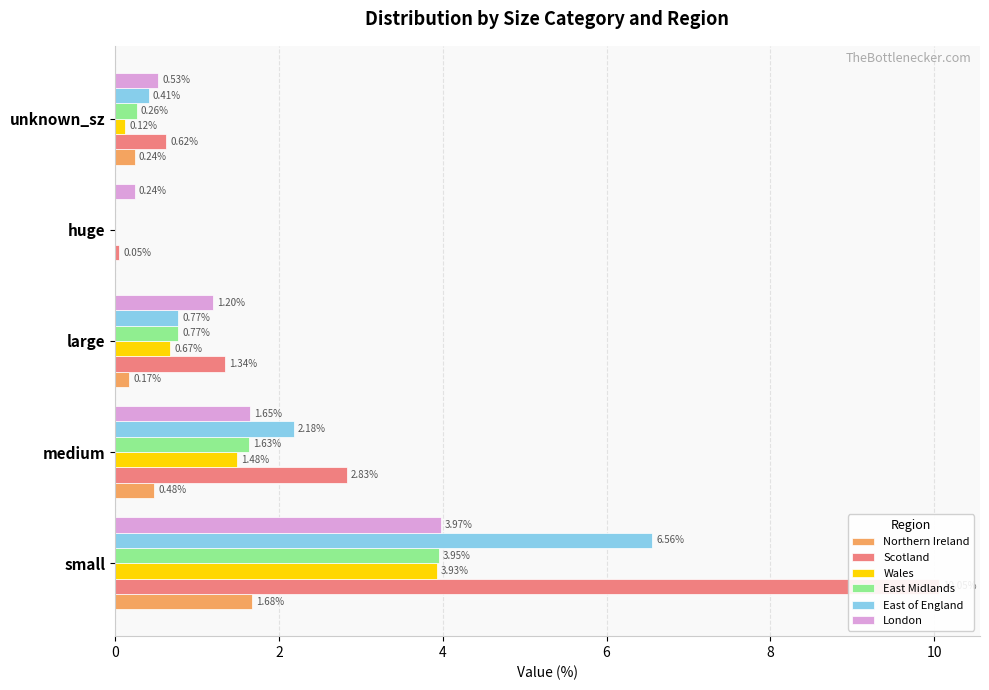

Which has a higher value, large or unknown_sz?

unknown_sz